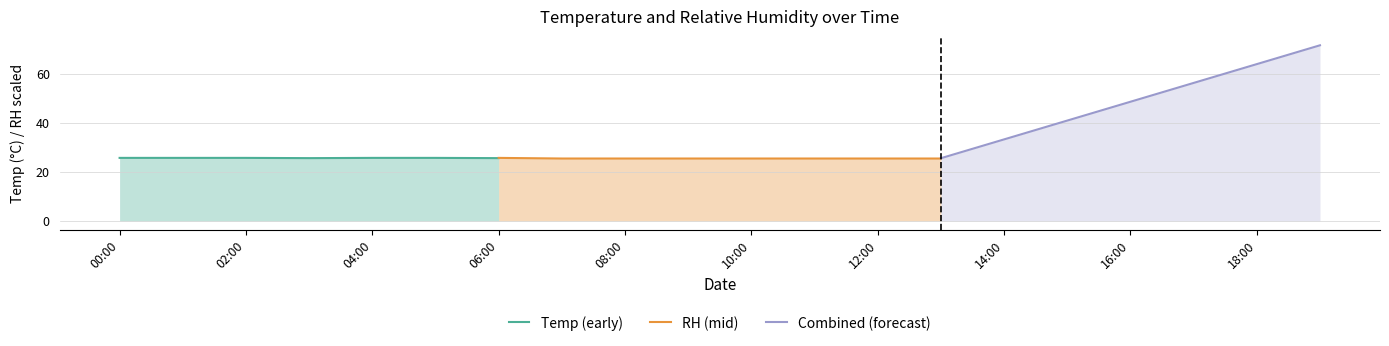

What is the difference between the Temp values at 2020/08/05 04:00 and 2020/08/05 03:00?

0.1